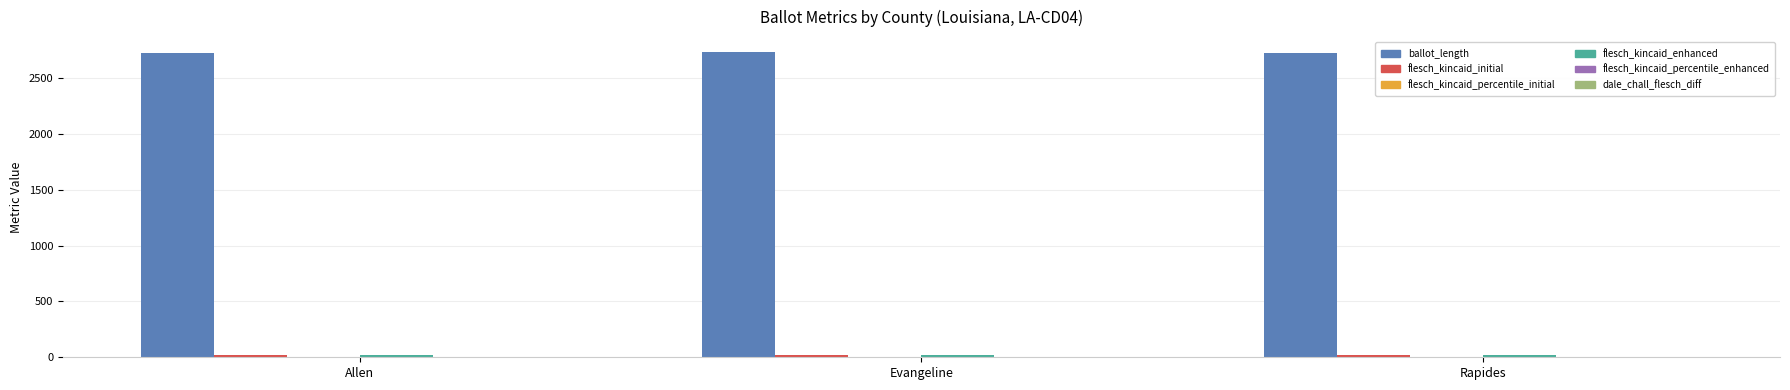

Which series has the largest total across all categories?

ballot_length